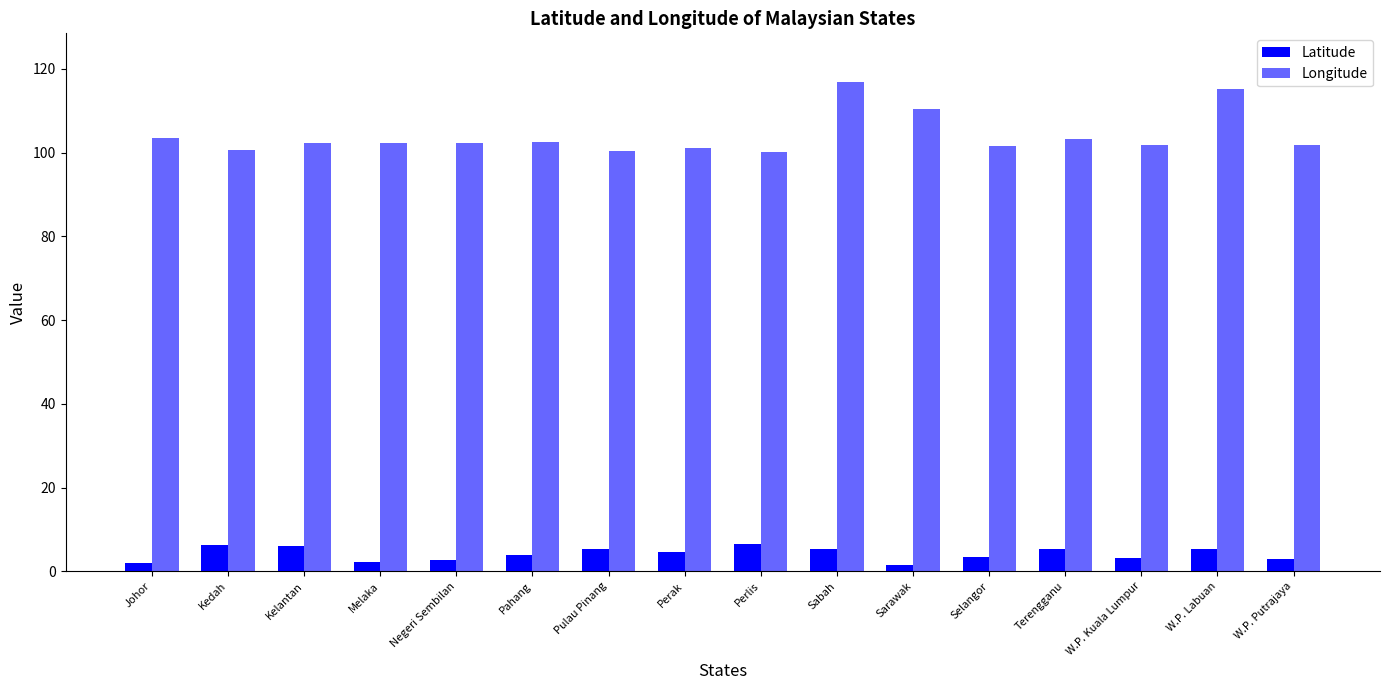

At which label is Latitude closest to 3?

W.P. Putrajaya